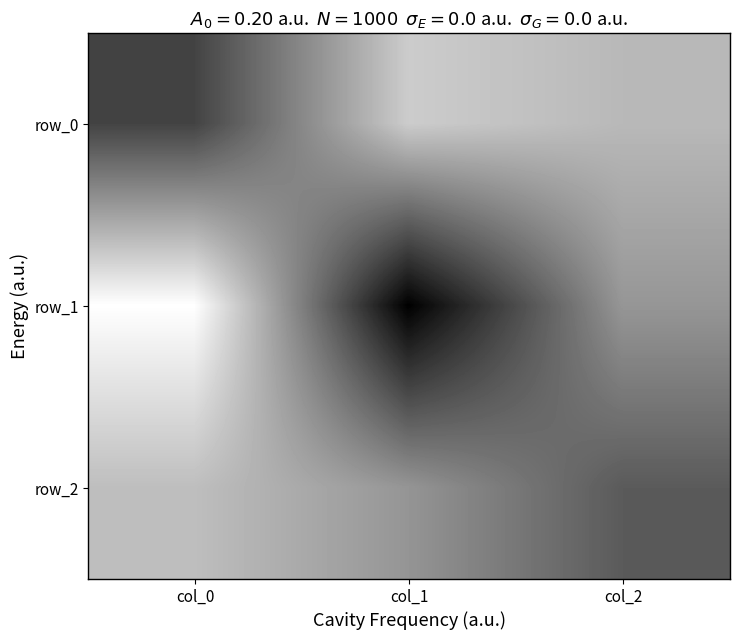

Reading right to left, extract all data points from this chart.

row_0: -0.1	-0.3	0.9
row_1: 0.2	1.6	-0.8
row_2: 0.7	0.2	-0.2